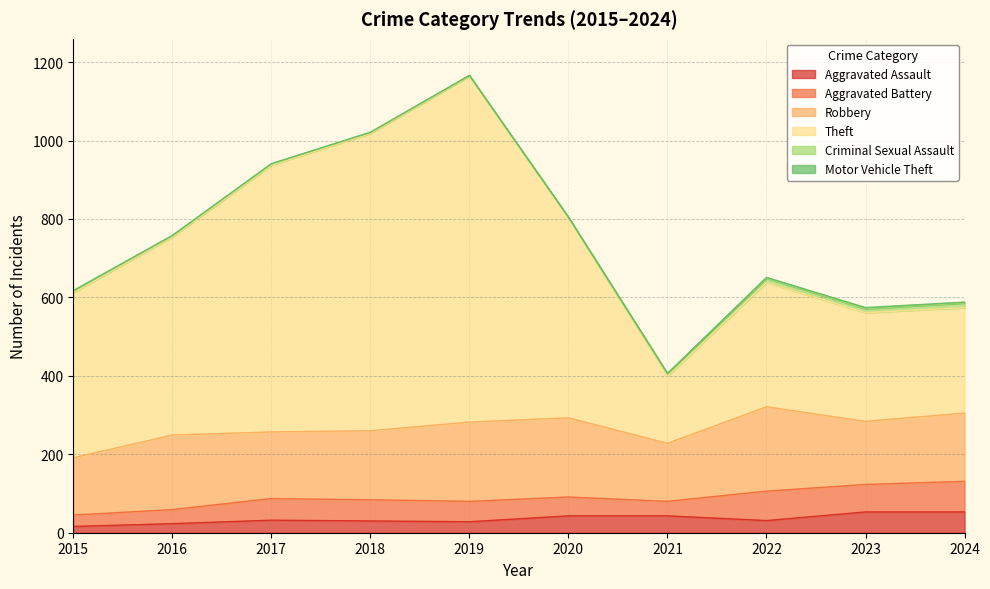

True or false: Robbery has a value of 61 at 2023.

False